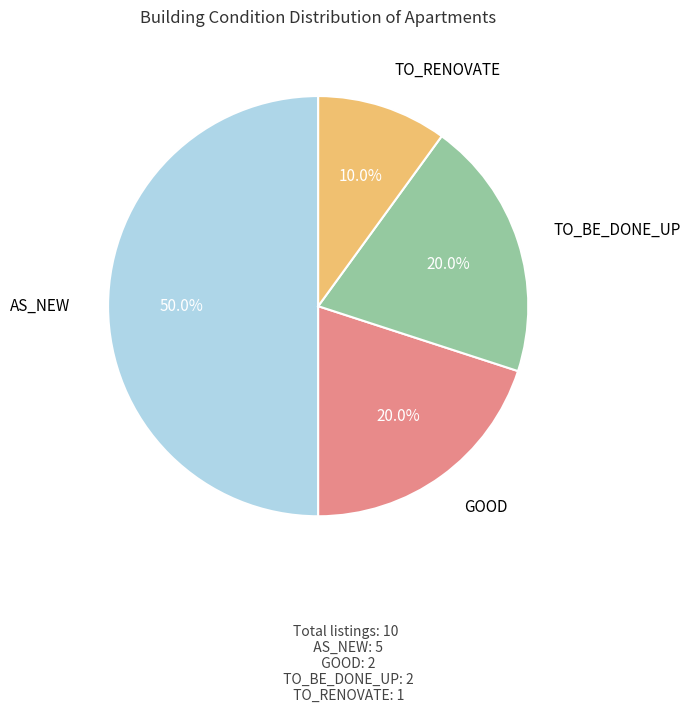

Count the number of slices in the pie.

4